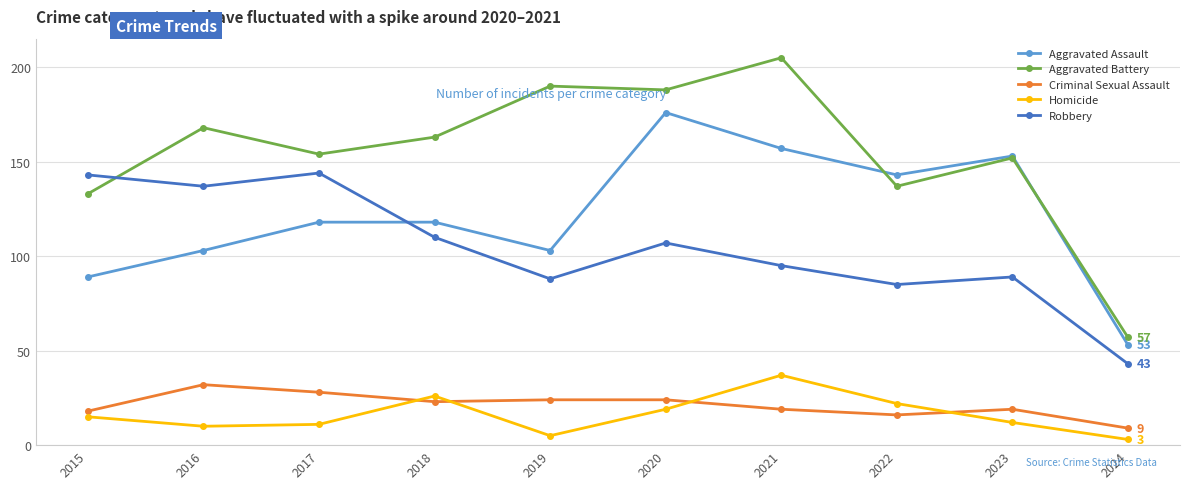

Rank the series at 2021 from highest to lowest value.

Aggravated Battery, Aggravated Assault, Robbery, Homicide, Criminal Sexual Assault